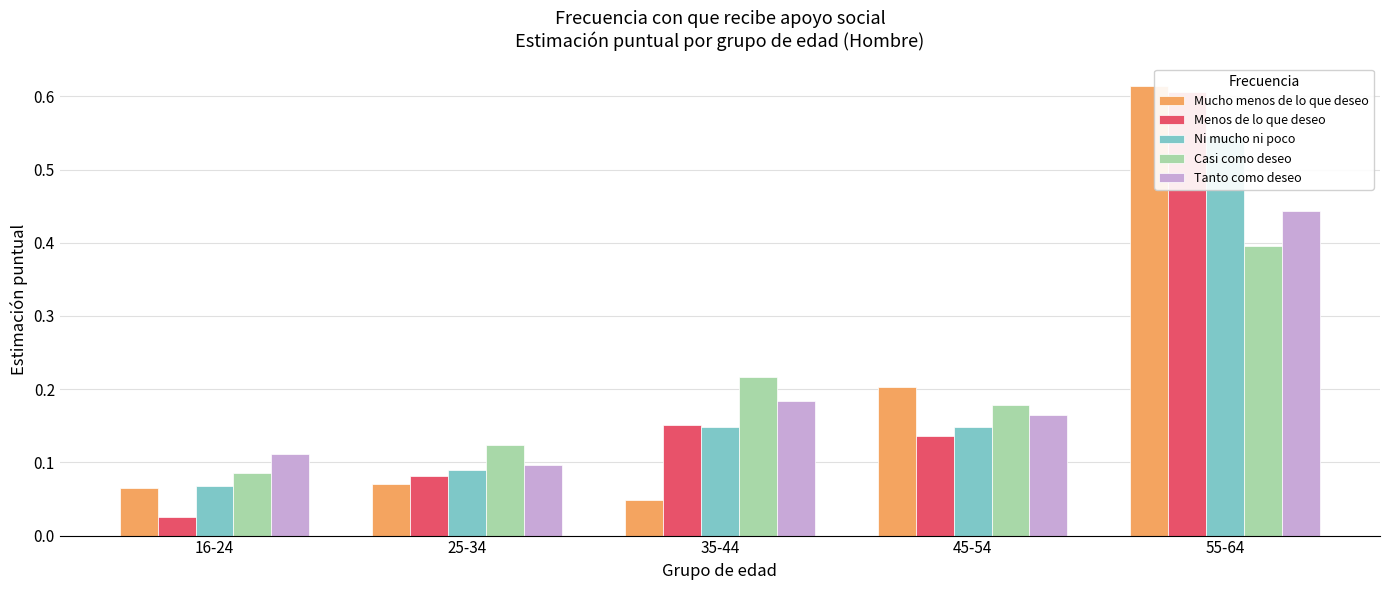

What is the sum of the Mucho menos de lo que deseo values at 45-54 and 55-64?

0.8